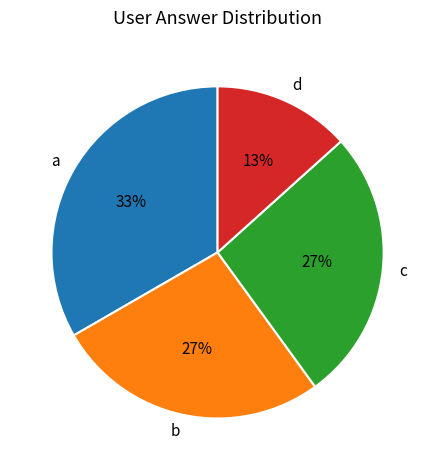

Combined, do a and b account for over 50%?

Yes